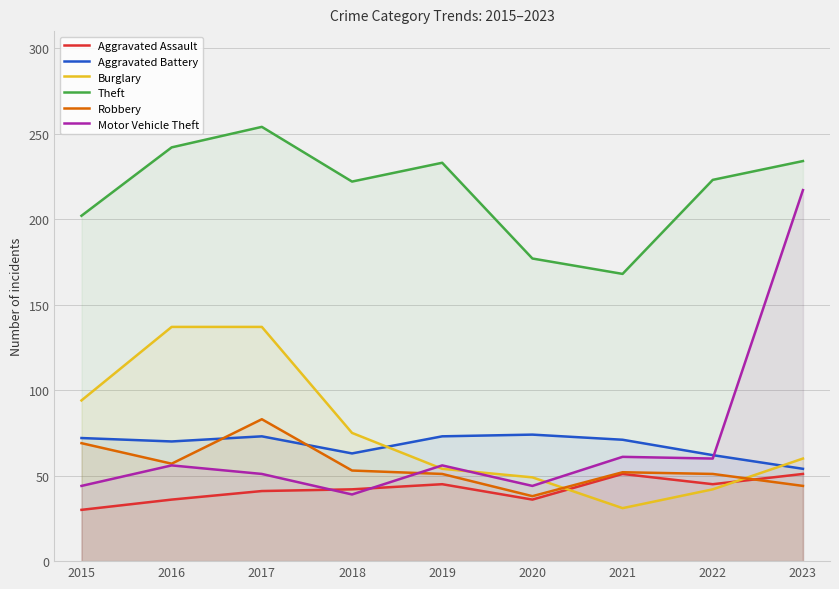

Is the value of Theft at 2021 greater than the value of Aggravated Battery at 2021?

Yes